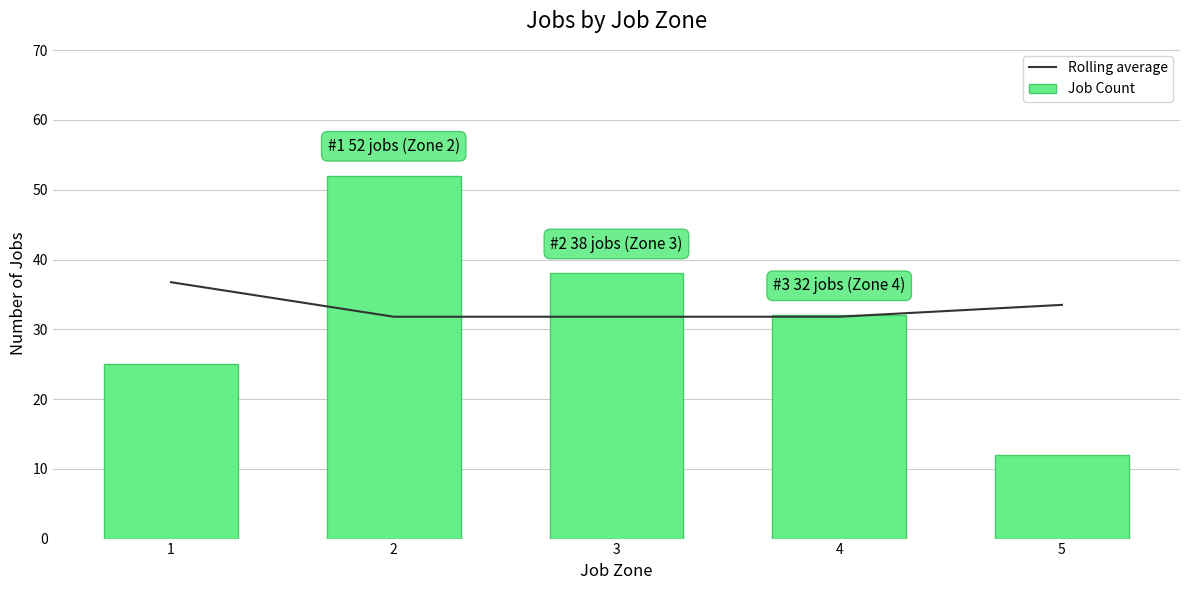

Reading left to right, transcribe all the data shown in this chart.

Rolling average: 36.8	31.8	31.8	31.8	33.5
Job Count: 25.0	52.0	38.0	32.0	12.0